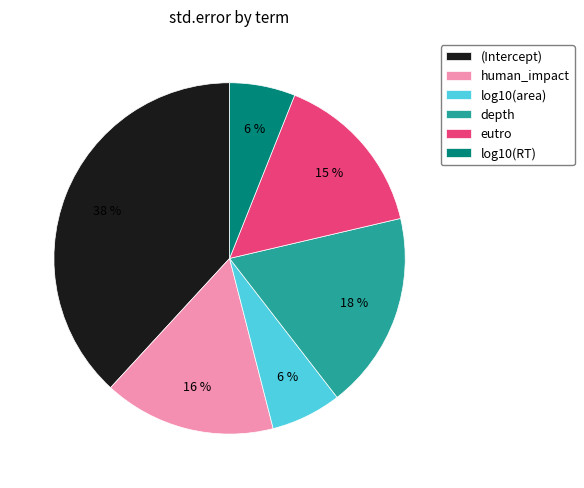

How many segments does this pie chart have?

6